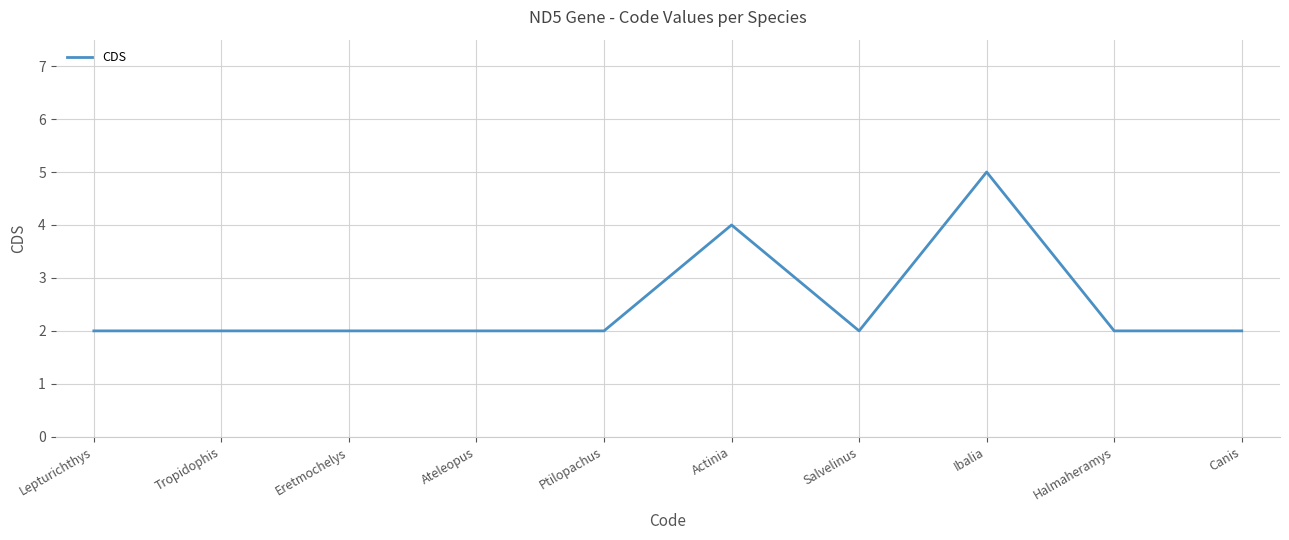

Between Ibalia and Canis, which is larger?

Ibalia